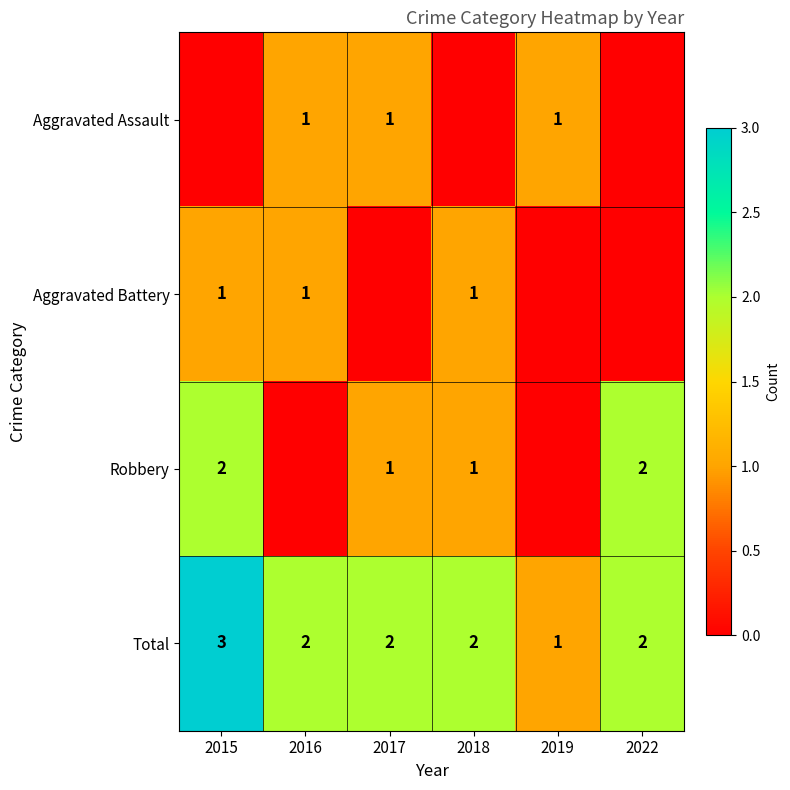

What is the maximum value shown in the chart?

3